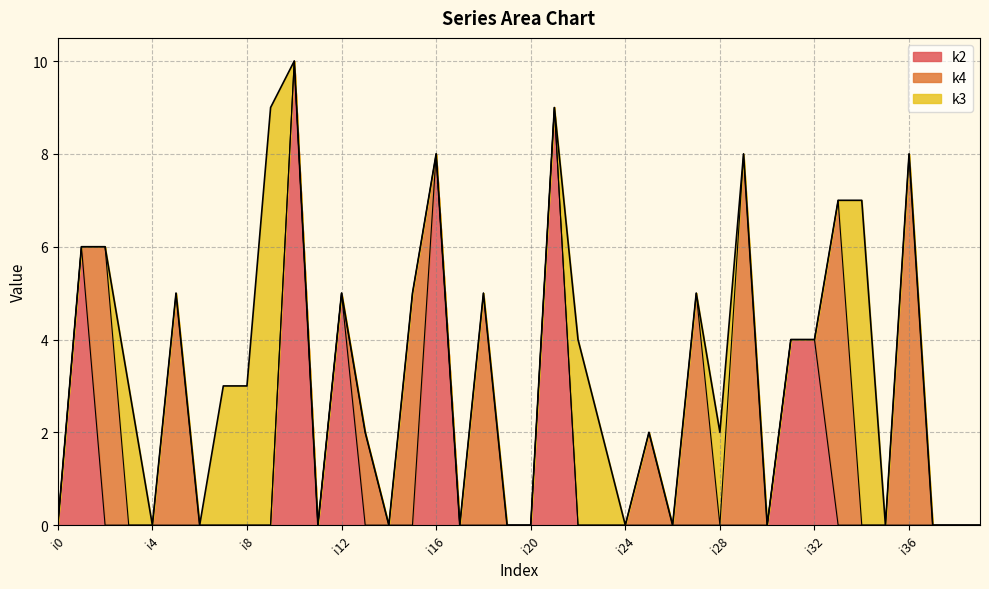

How many distinct data groups are displayed?

4